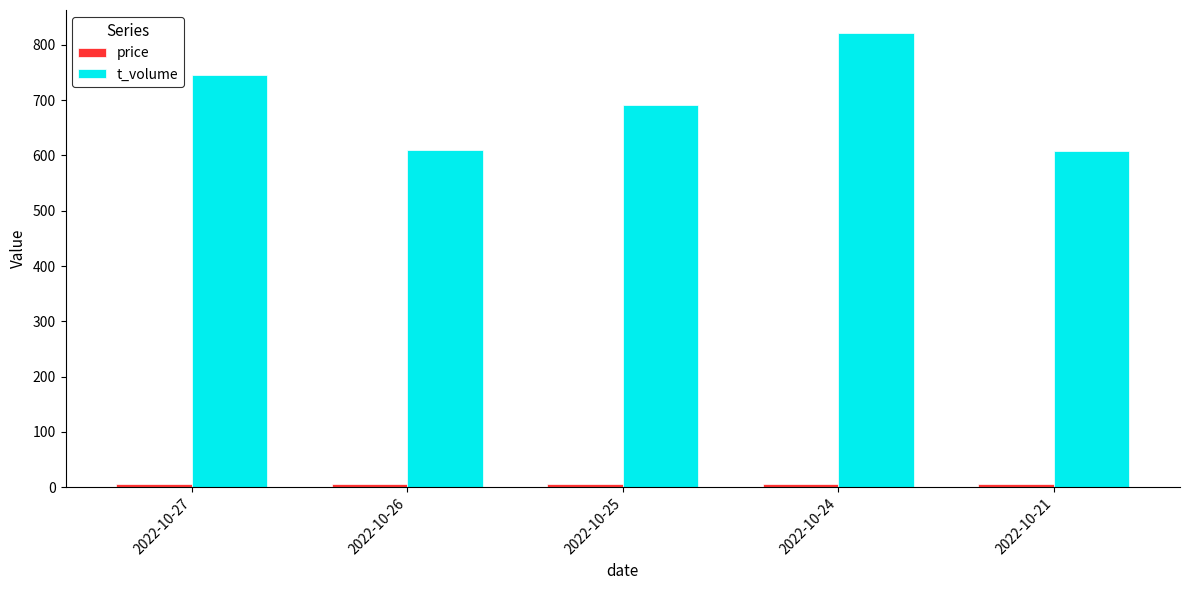

What is the sum of all t_volume values?

3477.0